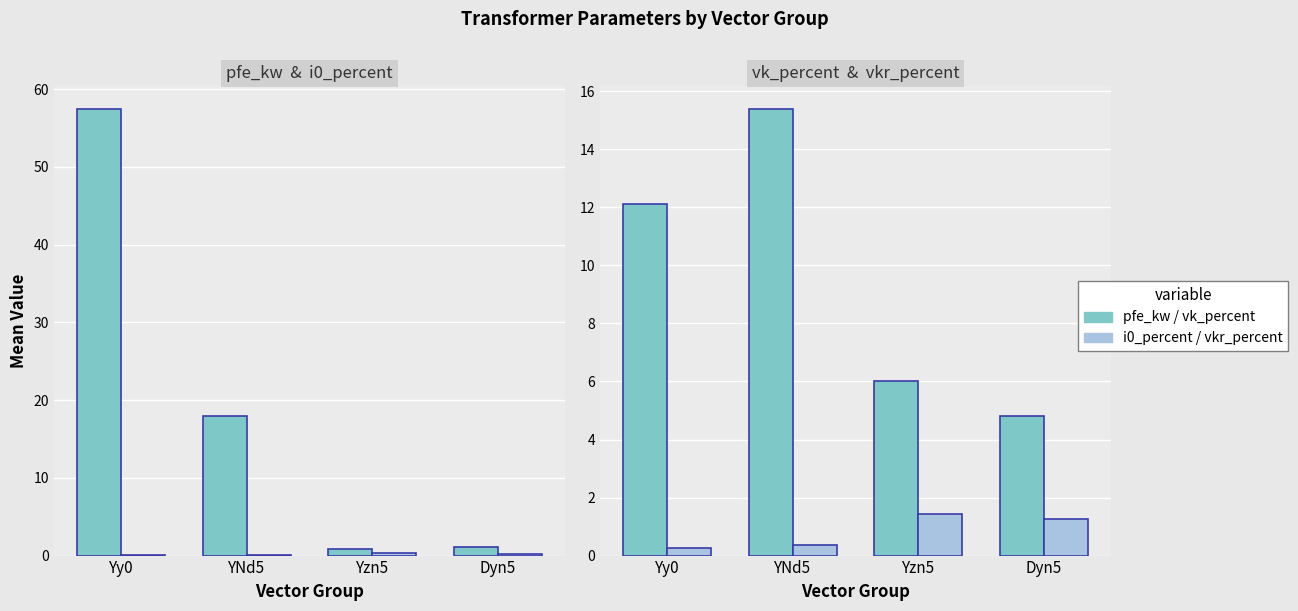

What is the difference between the vk_percent values at Yzn5 and YNd5?

9.4